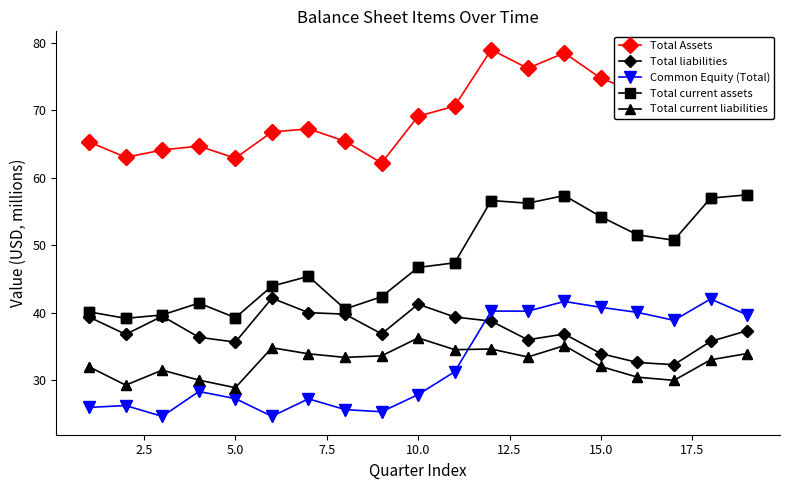

What are all the series names shown in the legend?

Total Assets, Total liabilities, Common Equity (Total), Total current assets, Total current liabilities